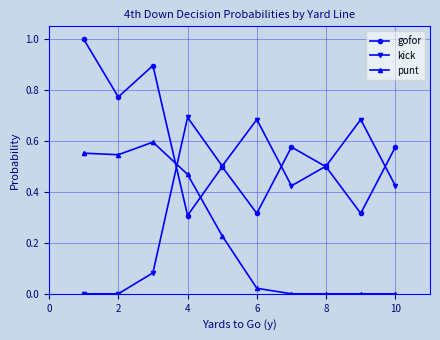

Which series ends up on top after the final intersection of gofor and punt?

gofor